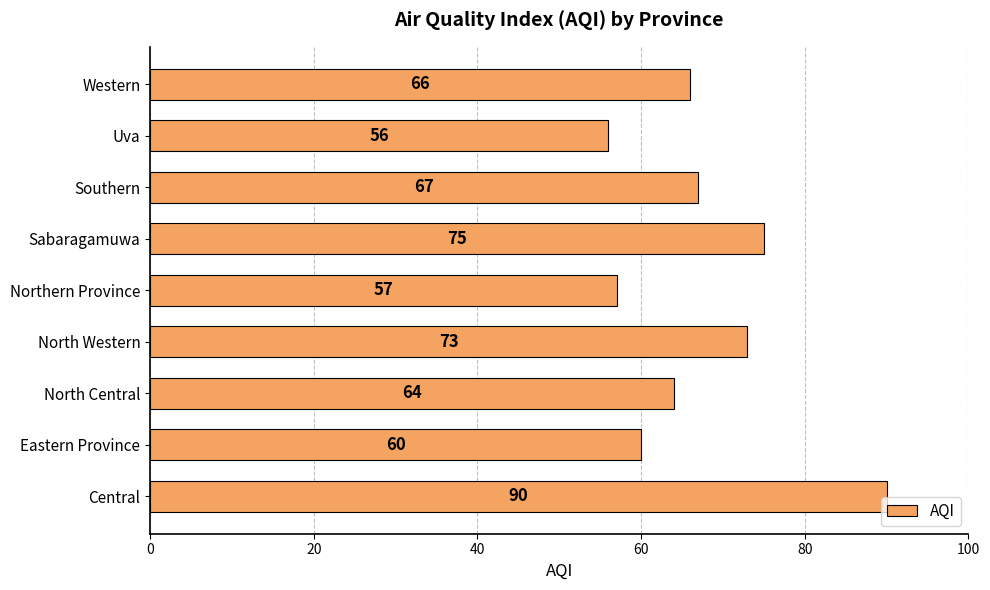

At which label is the value closest to 73?

North Western